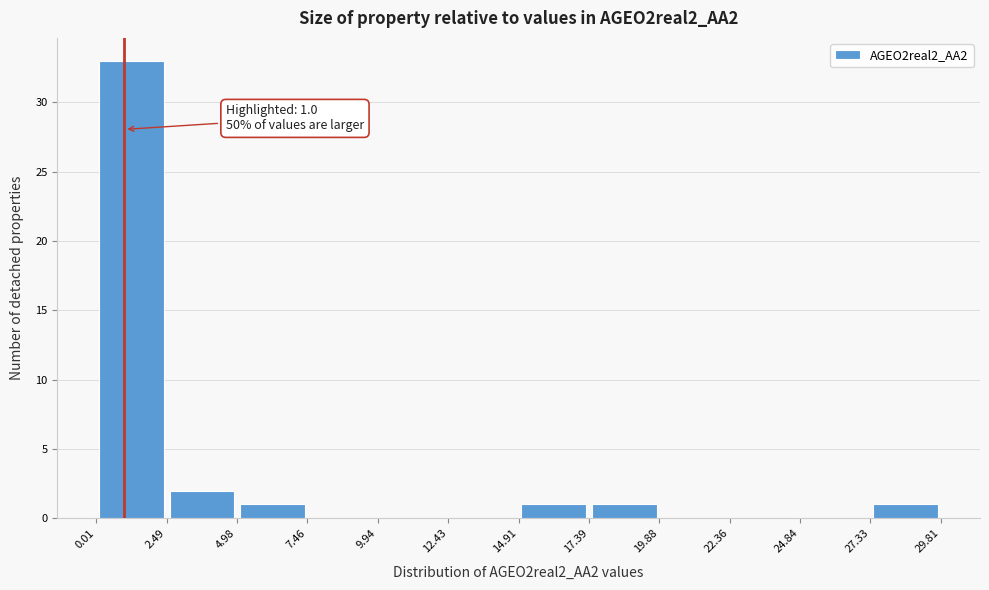

Over which range of the x-axis is the bar tallest?

0.01 to 2.49